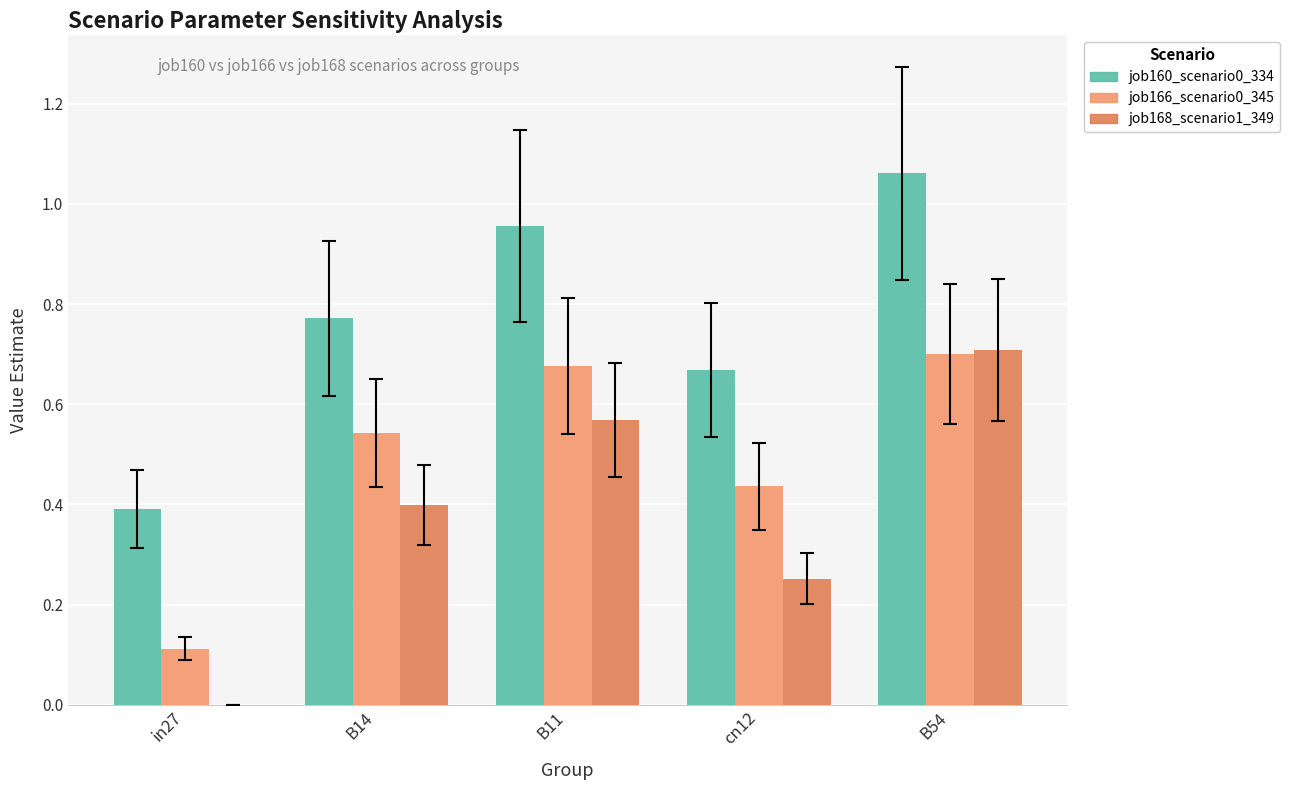

What is the sum of the job168_scenario1_349 values at B54 and B11?

1.3